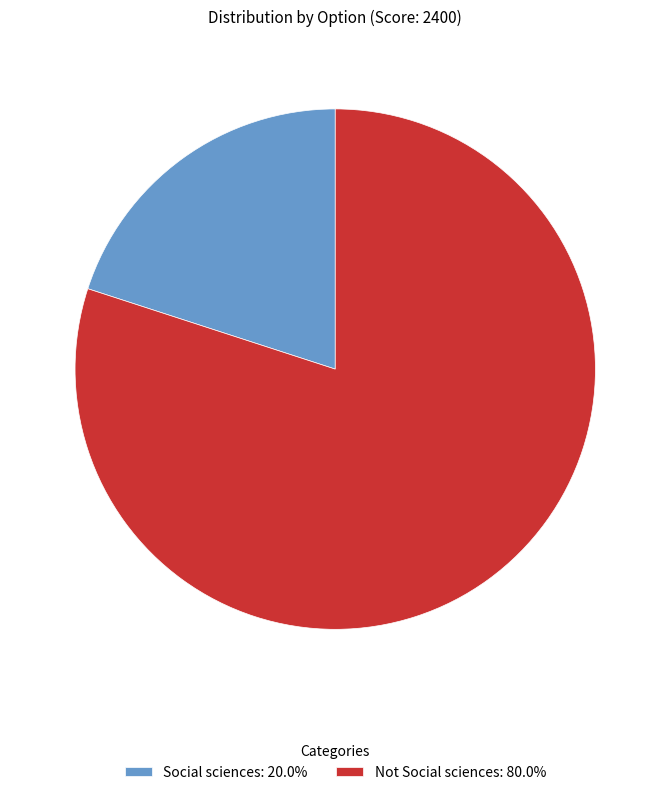

What is the ratio of the value at Not Social sciences to the value at Social sciences?

4.0